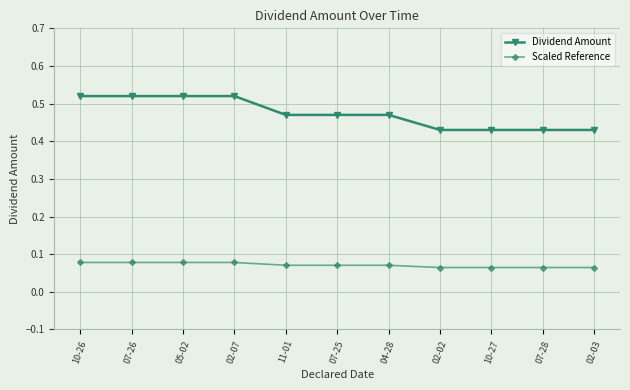

What is the label of the 11th point from the left?

02-03